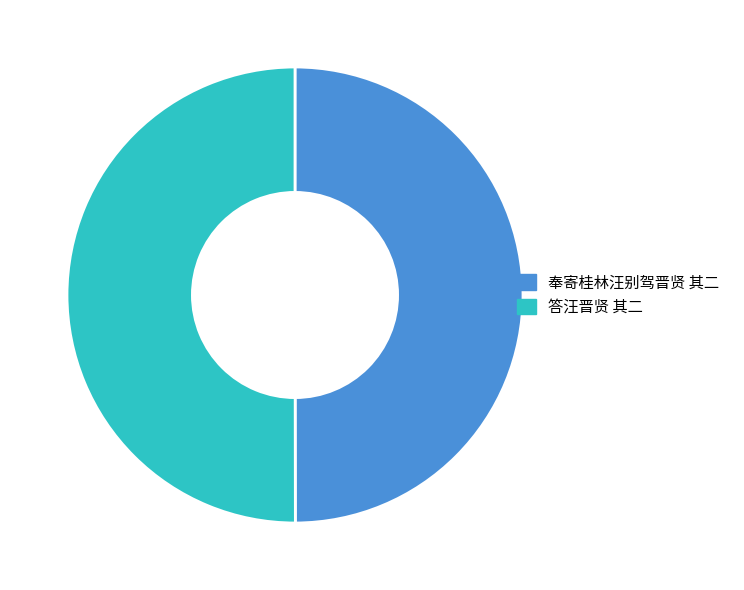

Combined, do 奉寄桂林汪别驾晋贤 其二 and 答汪晋贤 其二 account for over 50%?

Yes